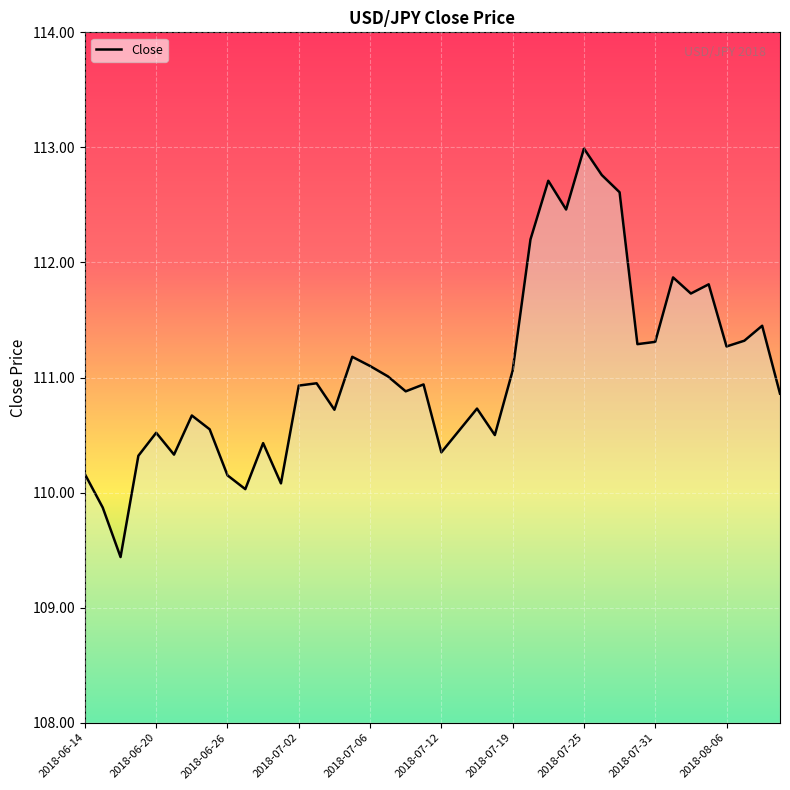

What is the maximum value shown in the chart?

113.0